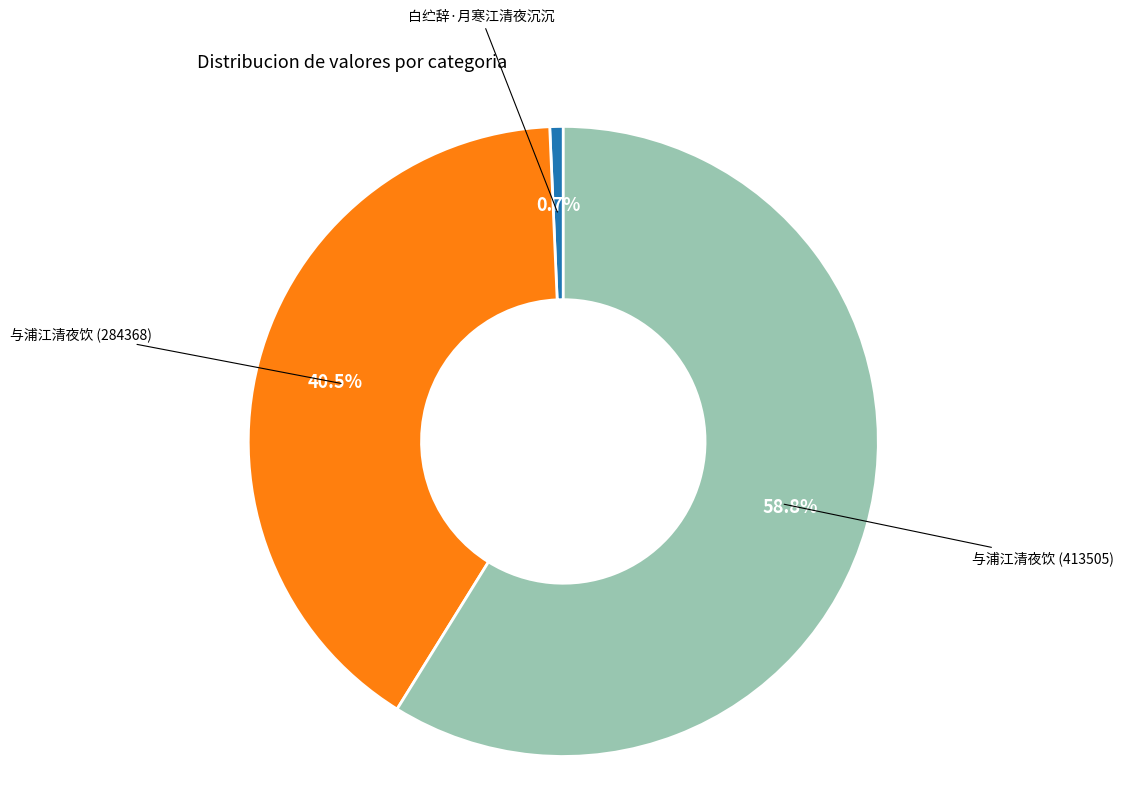

Is there any slice that represents more than half of the pie?

Yes